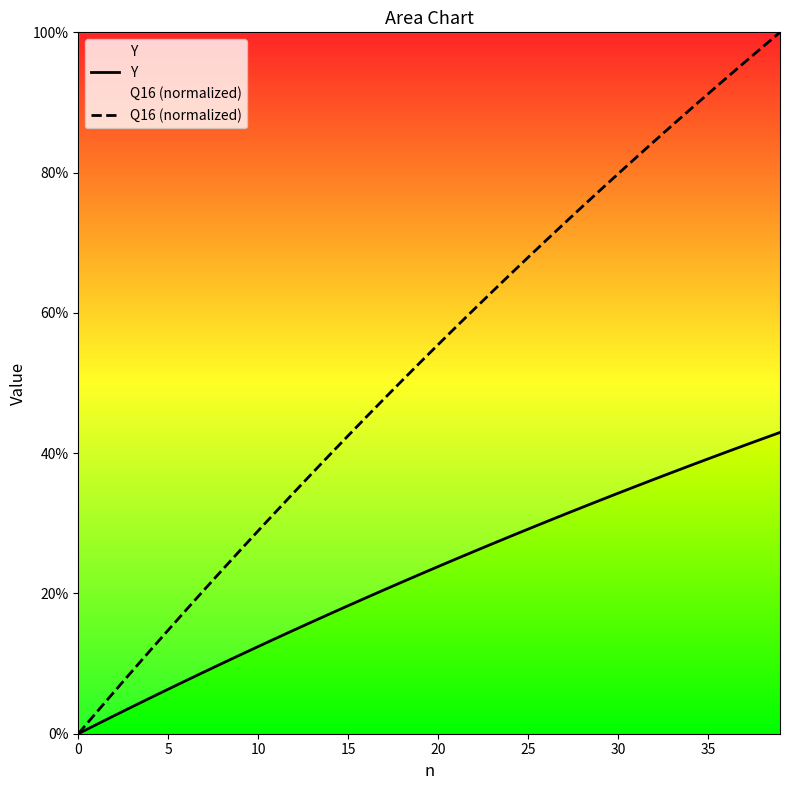

What is the difference between the maximum and second lowest values in the Q16 (normalized) series?

1.0